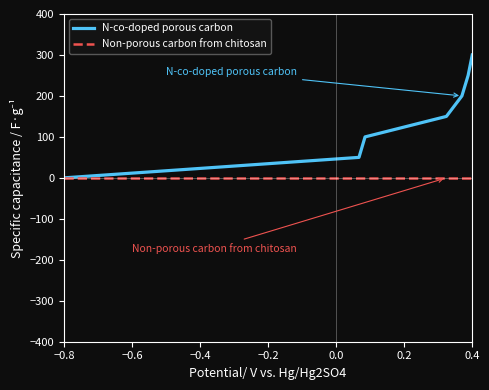

How many N-co-doped porous carbon values are between 50 and 250?

5